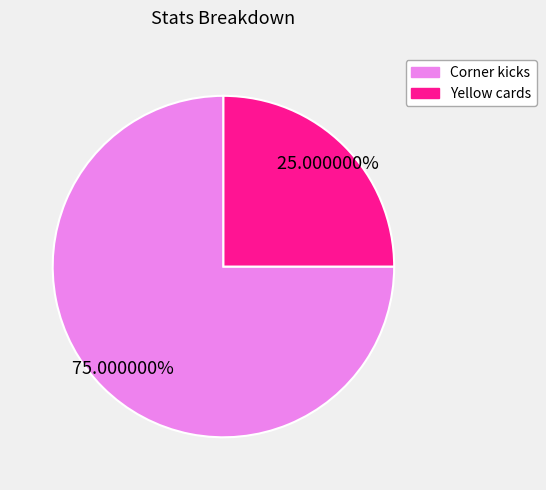

What percentage do Corner kicks and Yellow cards together represent?

100.0%